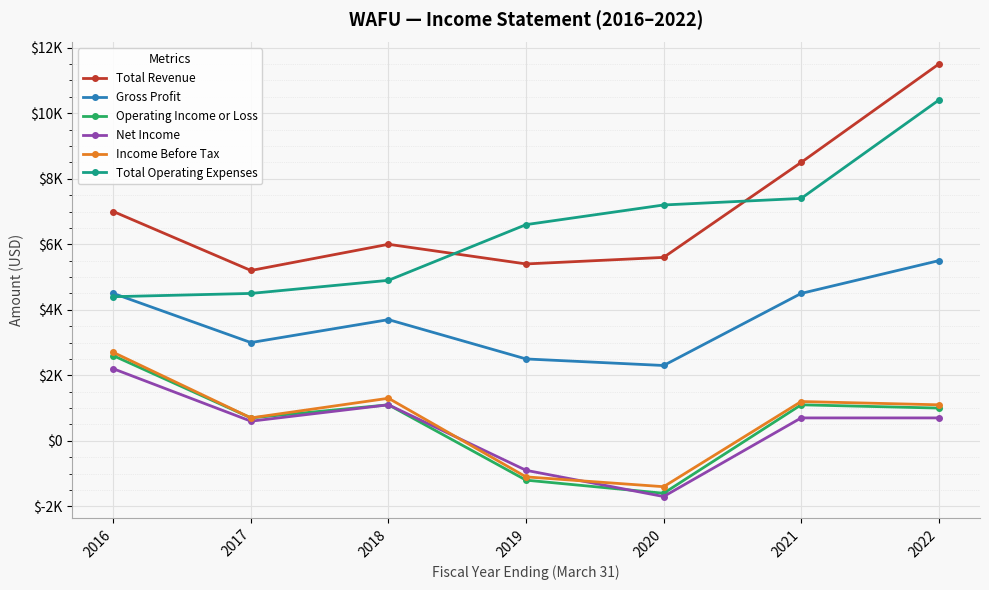

Which series has the largest total across all categories?

Total Revenue